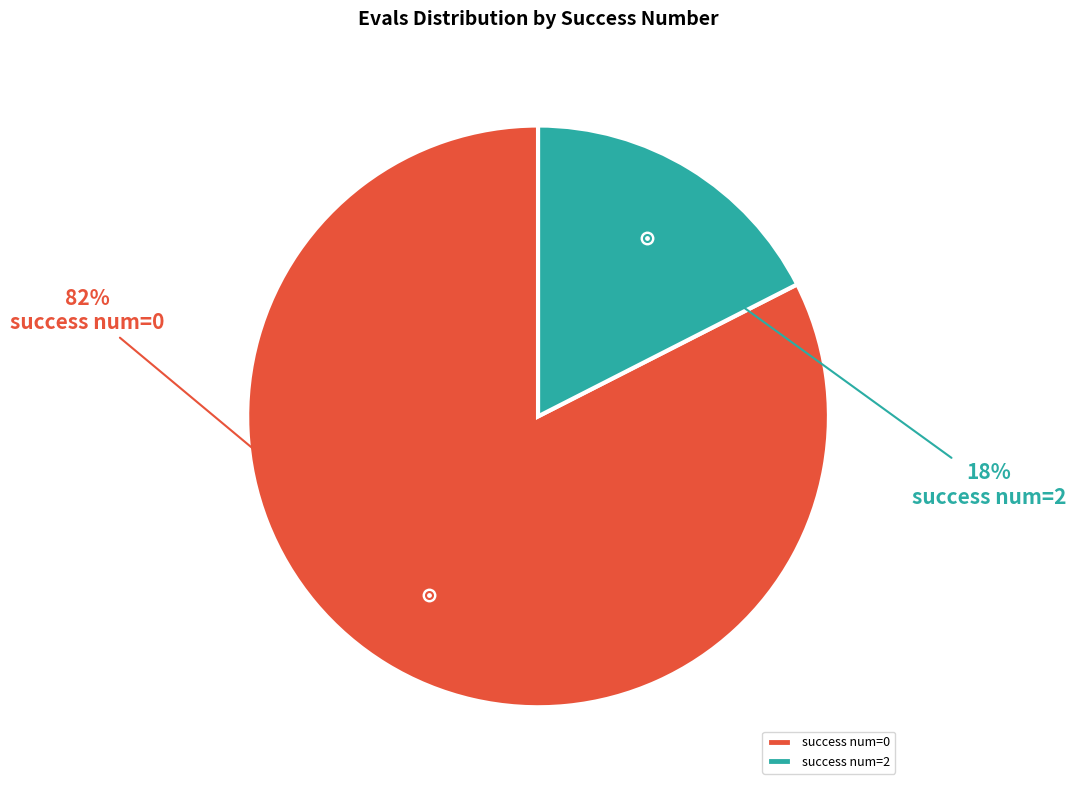

The success num=0 slice represents 83% of the pie. True or false?

True